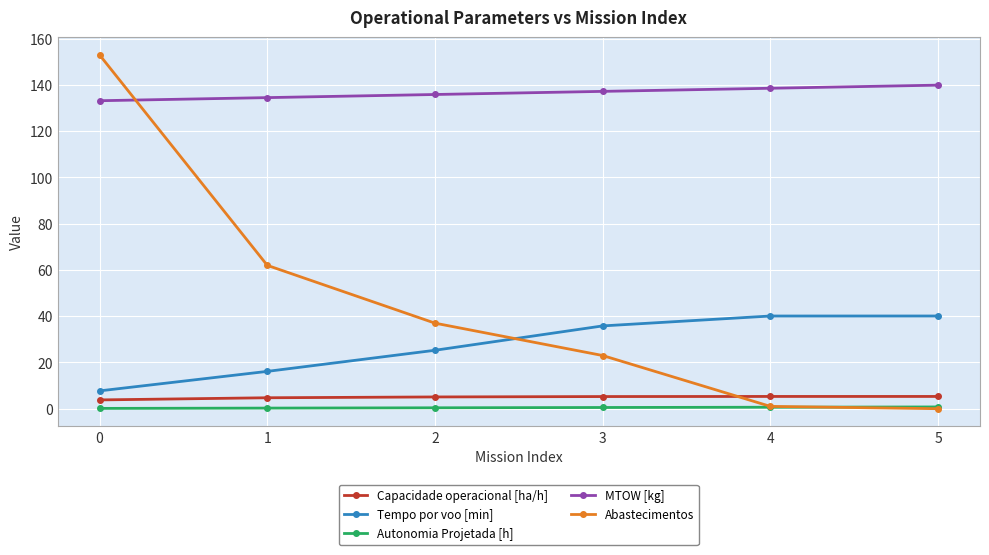

Is it true that Abastecimentos equals 0.0 at 5?

True